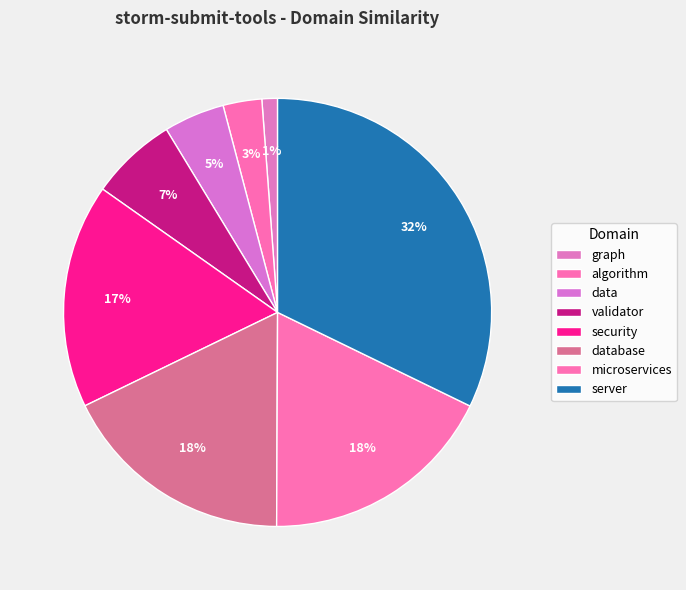

How many segments does this pie chart have?

8